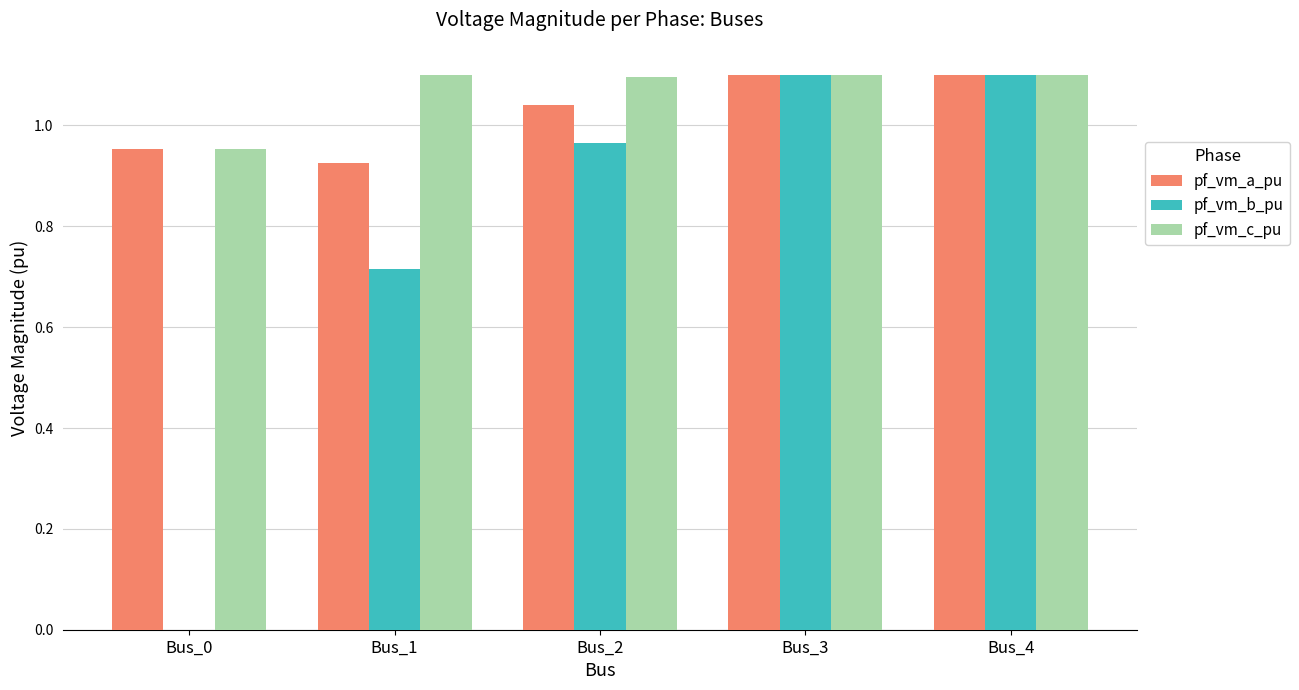

What is the sum of all pf_vm_a_pu values?

5.1